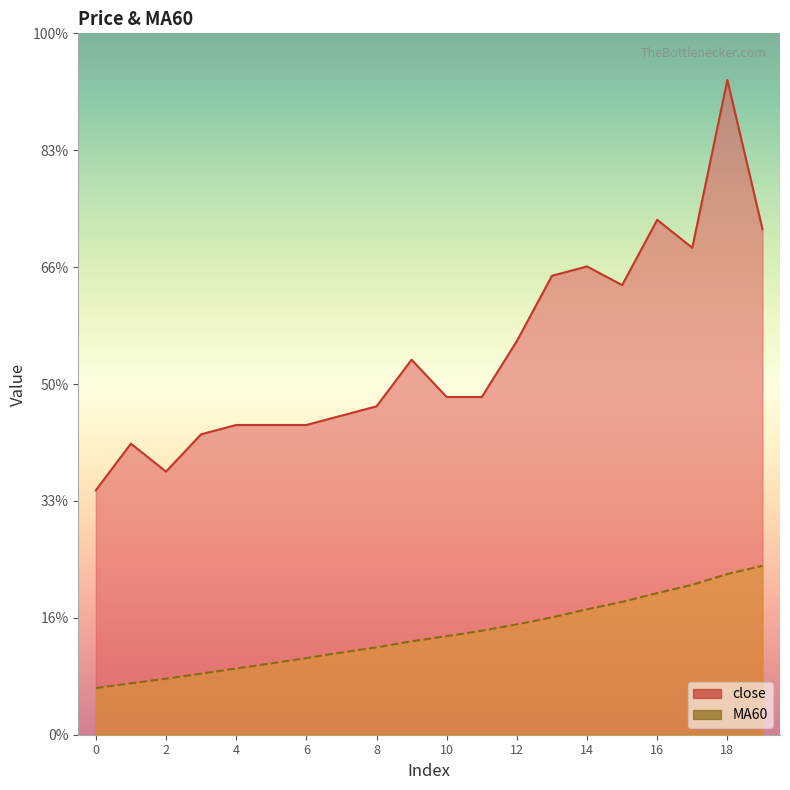

True or false: MA60 and close cross at least once.

False